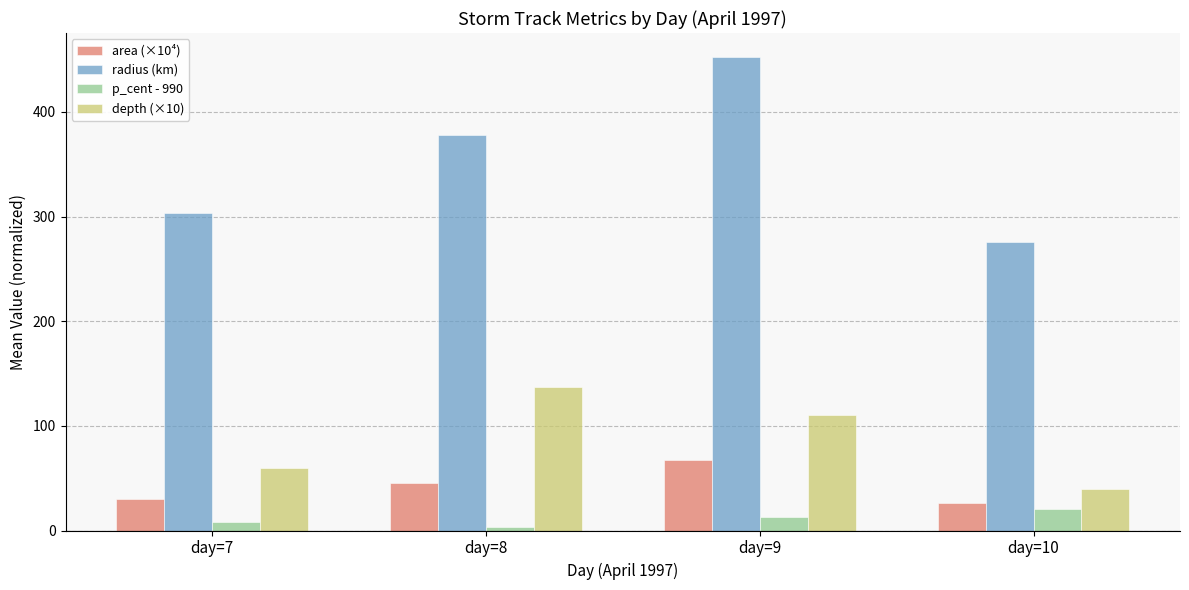

What is the minimum value shown in the chart?

3.5